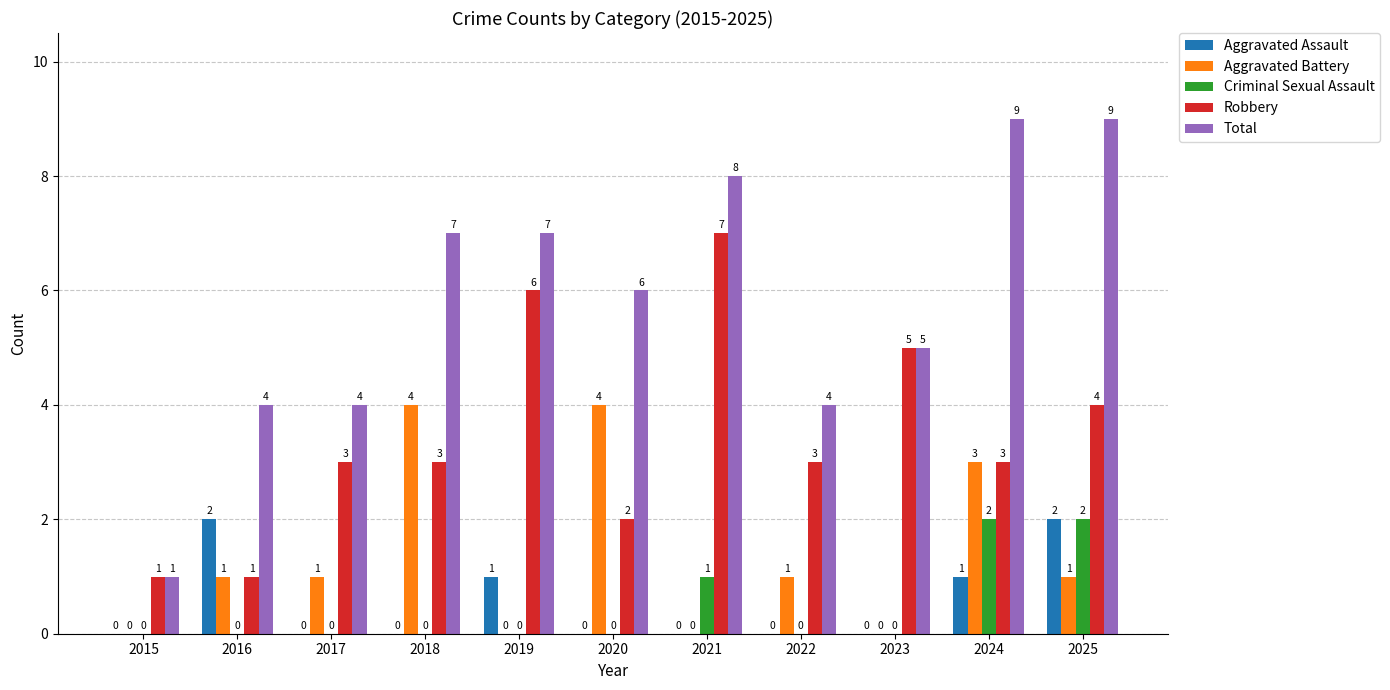

Where is Robbery nearest to the value 4?

2025